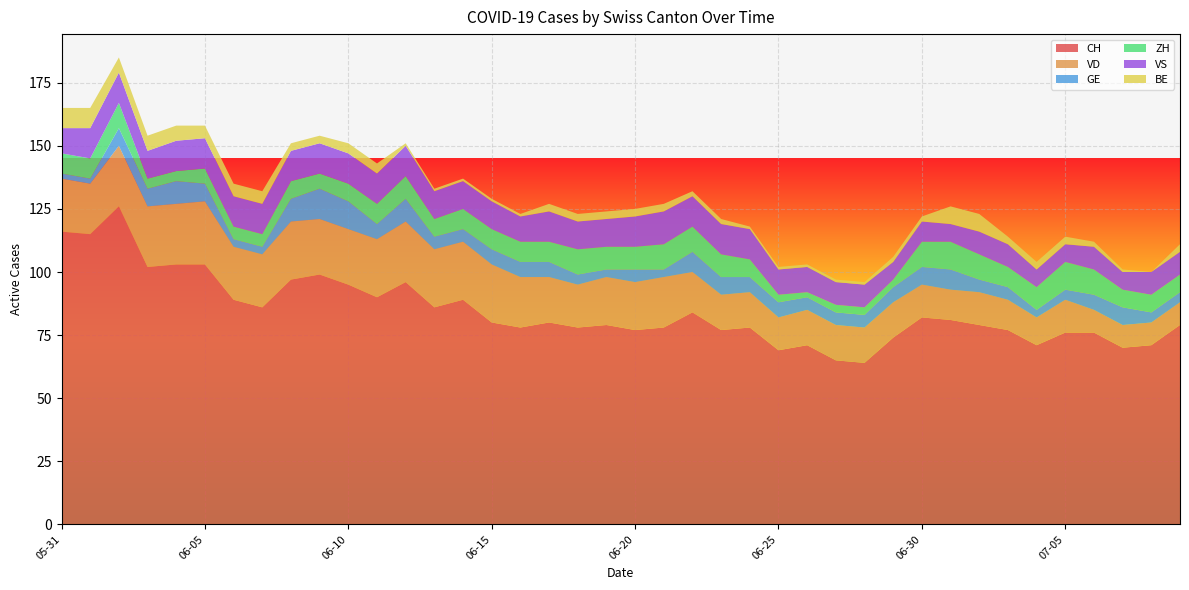

Reading left to right, list all the values displayed in this chart.

CH: 2020-05-31=116	2020-06-01=115	2020-06-02=126	2020-06-03=102	2020-06-04=103	2020-06-05=103	2020-06-06=89	2020-06-07=86	2020-06-08=97	2020-06-09=99	2020-06-10=95	2020-06-11=90	2020-06-12=96	2020-06-13=86	2020-06-14=89	2020-06-15=80	2020-06-16=78	2020-06-17=80	2020-06-18=78	2020-06-19=79	2020-06-20=77	2020-06-21=78	2020-06-22=84	2020-06-23=77	2020-06-24=78	2020-06-25=69	2020-06-26=71	2020-06-27=65	2020-06-28=64	2020-06-29=74	2020-06-30=82	2020-07-01=81	2020-07-02=79	2020-07-03=77	2020-07-04=71	2020-07-05=76	2020-07-06=76	2020-07-07=70	2020-07-08=71	2020-07-09=79
VD: 2020-05-31=21	2020-06-01=20	2020-06-02=24	2020-06-03=24	2020-06-04=24	2020-06-05=25	2020-06-06=21	2020-06-07=21	2020-06-08=23	2020-06-09=22	2020-06-10=22	2020-06-11=23	2020-06-12=24	2020-06-13=23	2020-06-14=23	2020-06-15=23	2020-06-16=20	2020-06-17=18	2020-06-18=17	2020-06-19=19	2020-06-20=19	2020-06-21=20	2020-06-22=16	2020-06-23=14	2020-06-24=14	2020-06-25=13	2020-06-26=14	2020-06-27=14	2020-06-28=14	2020-06-29=14	2020-06-30=13	2020-07-01=12	2020-07-02=13	2020-07-03=12	2020-07-04=11	2020-07-05=13	2020-07-06=9	2020-07-07=9	2020-07-08=9	2020-07-09=9
GE: 2020-05-31=2	2020-06-01=2	2020-06-02=7	2020-06-03=7	2020-06-04=9	2020-06-05=7	2020-06-06=3	2020-06-07=3	2020-06-08=9	2020-06-09=12	2020-06-10=11	2020-06-11=6	2020-06-12=9	2020-06-13=5	2020-06-14=5	2020-06-15=6	2020-06-16=6	2020-06-17=6	2020-06-18=4	2020-06-19=3	2020-06-20=5	2020-06-21=3	2020-06-22=8	2020-06-23=7	2020-06-24=6	2020-06-25=6	2020-06-26=5	2020-06-27=5	2020-06-28=5	2020-06-29=6	2020-06-30=7	2020-07-01=8	2020-07-02=5	2020-07-03=5	2020-07-04=3	2020-07-05=4	2020-07-06=6	2020-07-07=7	2020-07-08=4	2020-07-09=4
ZH: 2020-05-31=8	2020-06-01=8	2020-06-02=10	2020-06-03=4	2020-06-04=4	2020-06-05=6	2020-06-06=5	2020-06-07=5	2020-06-08=7	2020-06-09=6	2020-06-10=7	2020-06-11=8	2020-06-12=9	2020-06-13=7	2020-06-14=8	2020-06-15=8	2020-06-16=8	2020-06-17=8	2020-06-18=10	2020-06-19=9	2020-06-20=9	2020-06-21=10	2020-06-22=10	2020-06-23=9	2020-06-24=7	2020-06-25=3	2020-06-26=2	2020-06-27=3	2020-06-28=3	2020-06-29=3	2020-06-30=10	2020-07-01=11	2020-07-02=10	2020-07-03=8	2020-07-04=9	2020-07-05=11	2020-07-06=10	2020-07-07=7	2020-07-08=7	2020-07-09=7
VS: 2020-05-31=10	2020-06-01=12	2020-06-02=12	2020-06-03=11	2020-06-04=12	2020-06-05=12	2020-06-06=12	2020-06-07=12	2020-06-08=12	2020-06-09=12	2020-06-10=12	2020-06-11=12	2020-06-12=12	2020-06-13=11	2020-06-14=11	2020-06-15=11	2020-06-16=10	2020-06-17=12	2020-06-18=11	2020-06-19=11	2020-06-20=12	2020-06-21=13	2020-06-22=12	2020-06-23=12	2020-06-24=12	2020-06-25=10	2020-06-26=10	2020-06-27=9	2020-06-28=9	2020-06-29=7	2020-06-30=8	2020-07-01=7	2020-07-02=9	2020-07-03=9	2020-07-04=7	2020-07-05=7	2020-07-06=9	2020-07-07=7	2020-07-08=9	2020-07-09=9
BE: 2020-05-31=8	2020-06-01=8	2020-06-02=6	2020-06-03=6	2020-06-04=6	2020-06-05=5	2020-06-06=5	2020-06-07=5	2020-06-08=3	2020-06-09=3	2020-06-10=4	2020-06-11=4	2020-06-12=1	2020-06-13=1	2020-06-14=1	2020-06-15=1	2020-06-16=1	2020-06-17=3	2020-06-18=3	2020-06-19=3	2020-06-20=3	2020-06-21=3	2020-06-22=2	2020-06-23=2	2020-06-24=1	2020-06-25=1	2020-06-26=1	2020-06-27=1	2020-06-28=1	2020-06-29=2	2020-06-30=2	2020-07-01=7	2020-07-02=7	2020-07-03=3	2020-07-04=3	2020-07-05=3	2020-07-06=2	2020-07-07=1	2020-07-08=0	2020-07-09=3